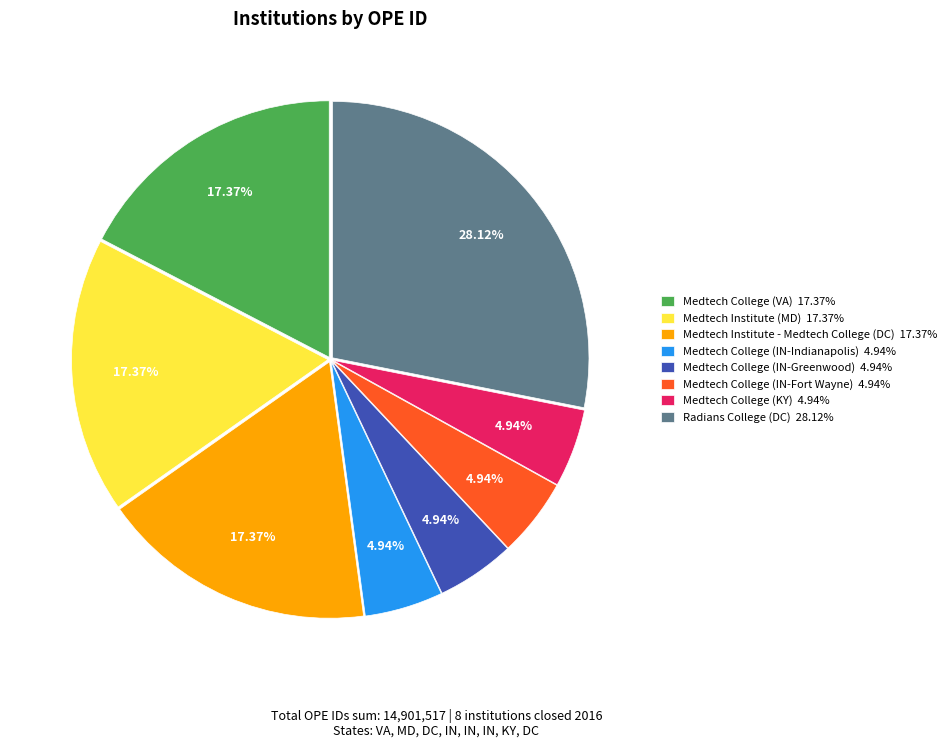

Does any single category account for the majority?

No